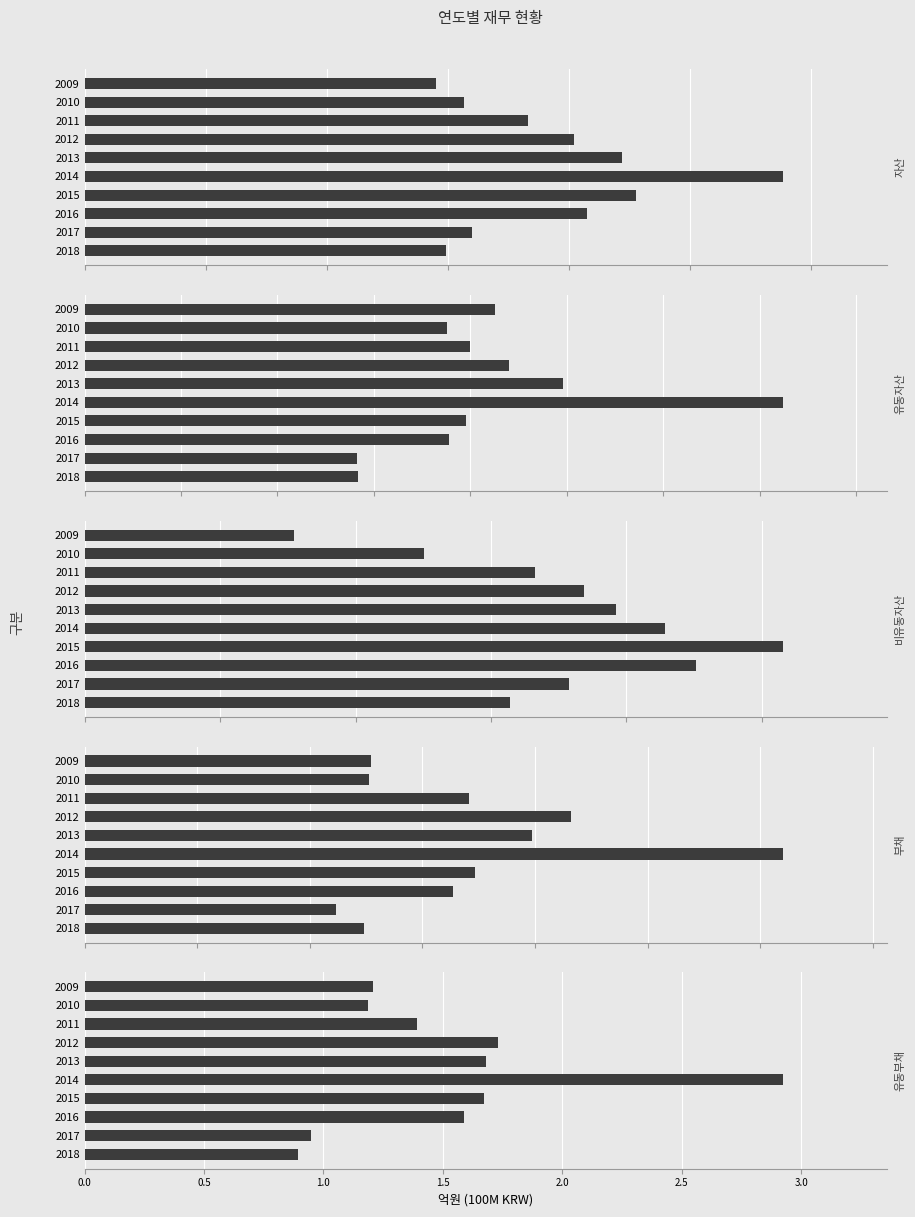

Is the value of 부채 at 2015 greater than the value of 유동부채 at 2010?

Yes